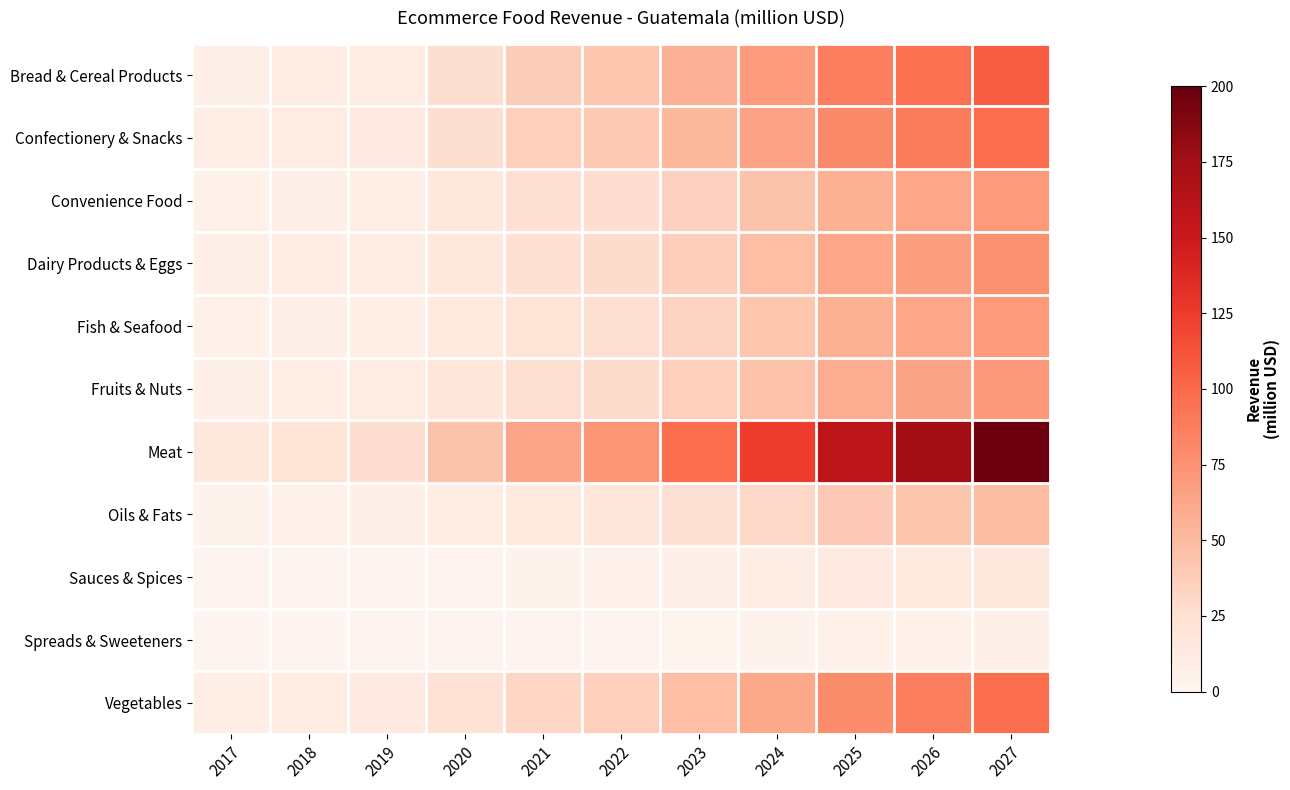

Which category has the highest value across all series?

2027